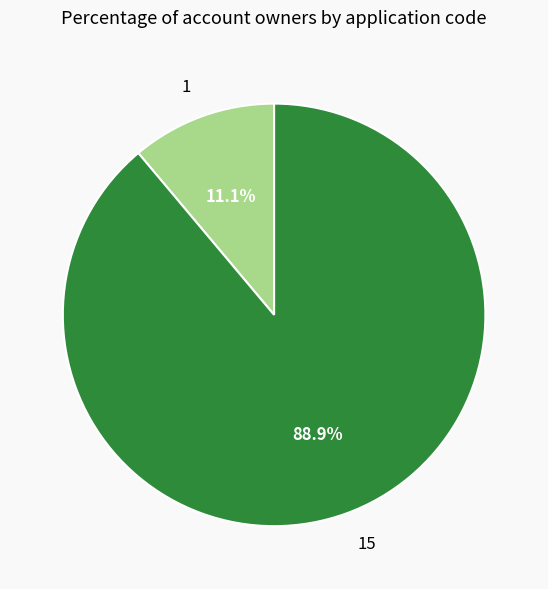

Is it true that 15 is 89% of the pie?

True